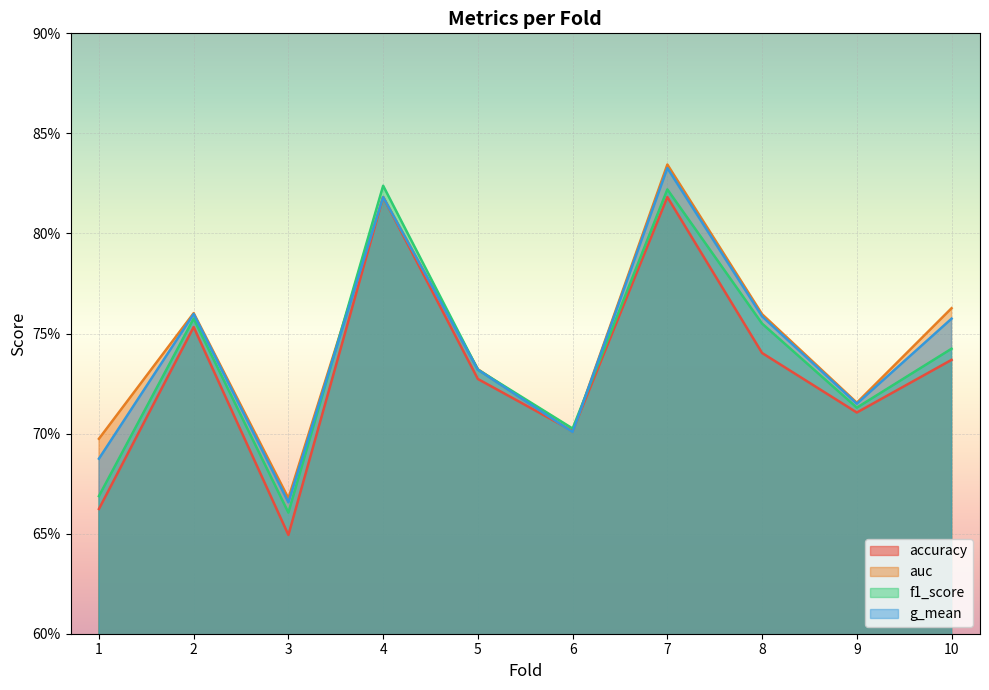

The auc series shows 0.8 at 4. True or false?

True